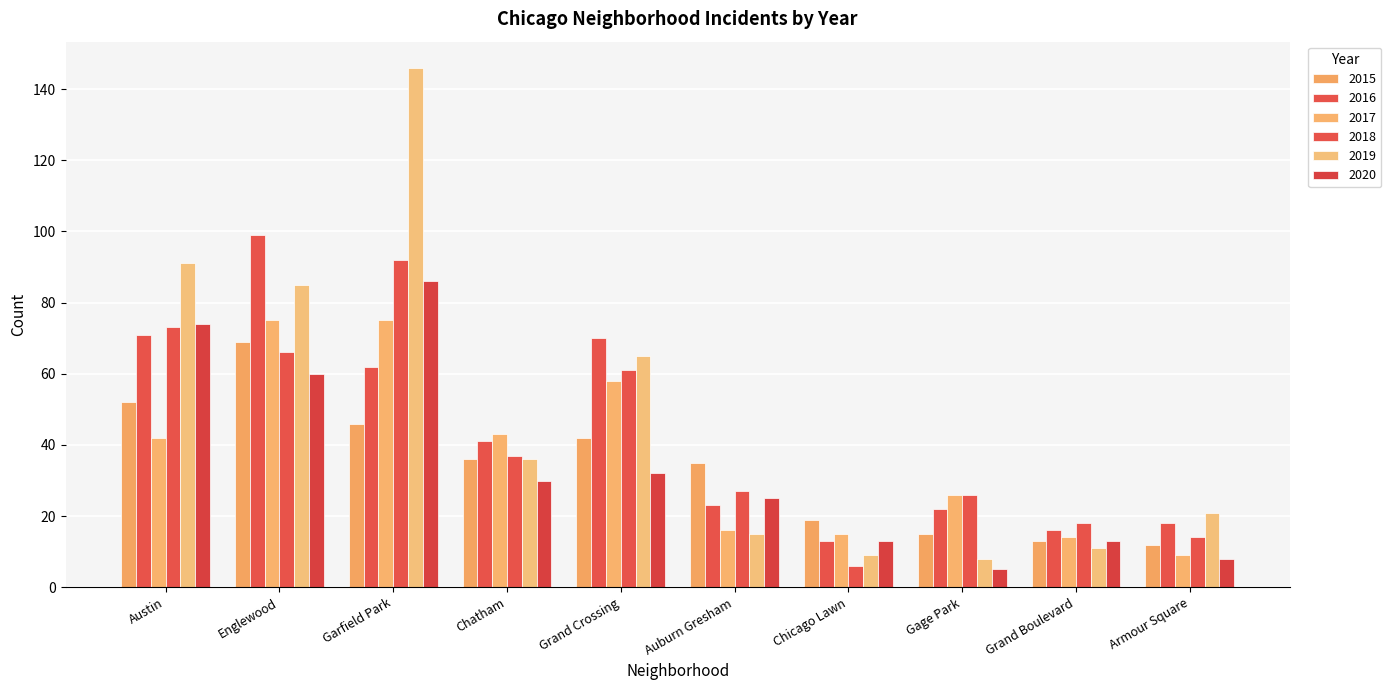

What is the difference between the maximum and second lowest values in the 2015 series?

56